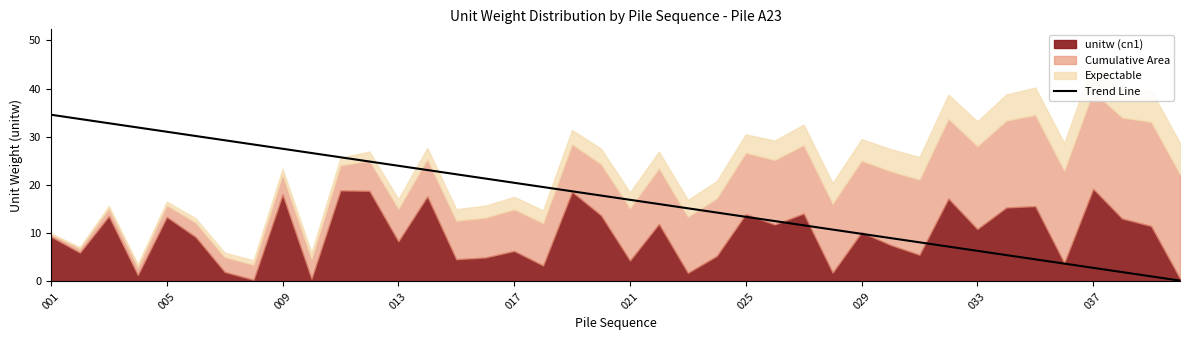

True or false: Trend Line has a value of 27.5 at 009.

True